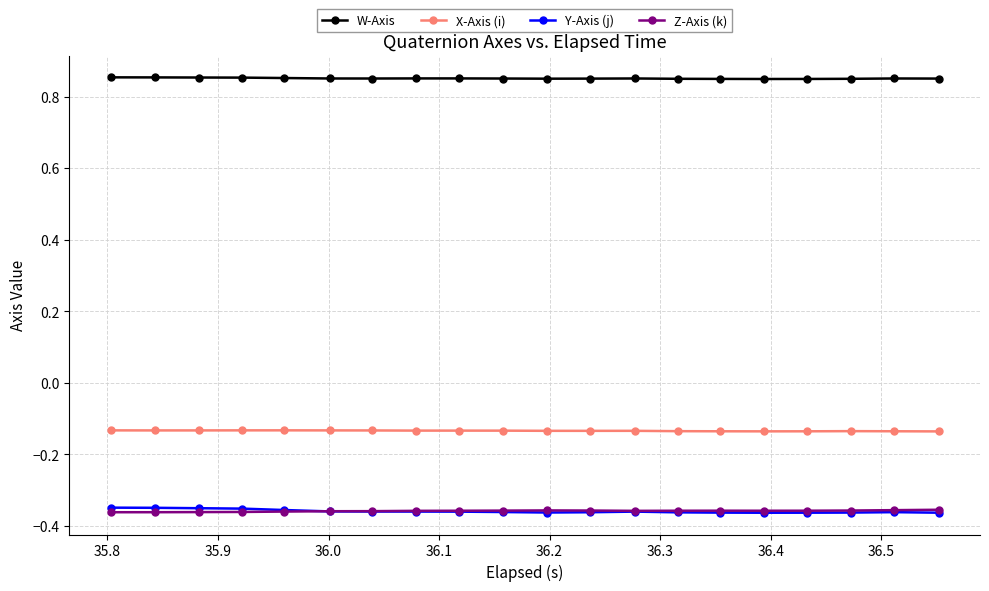

True or false: Y-Axis (j) has more than 1 interior local peaks.

True